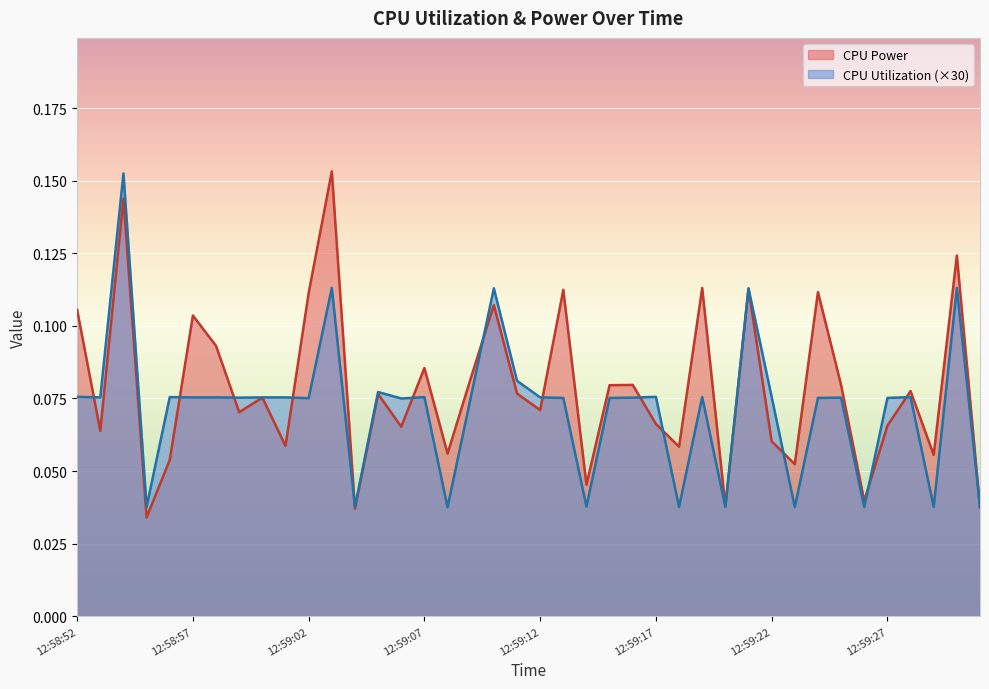

What is the maximum value shown in the chart?

0.2